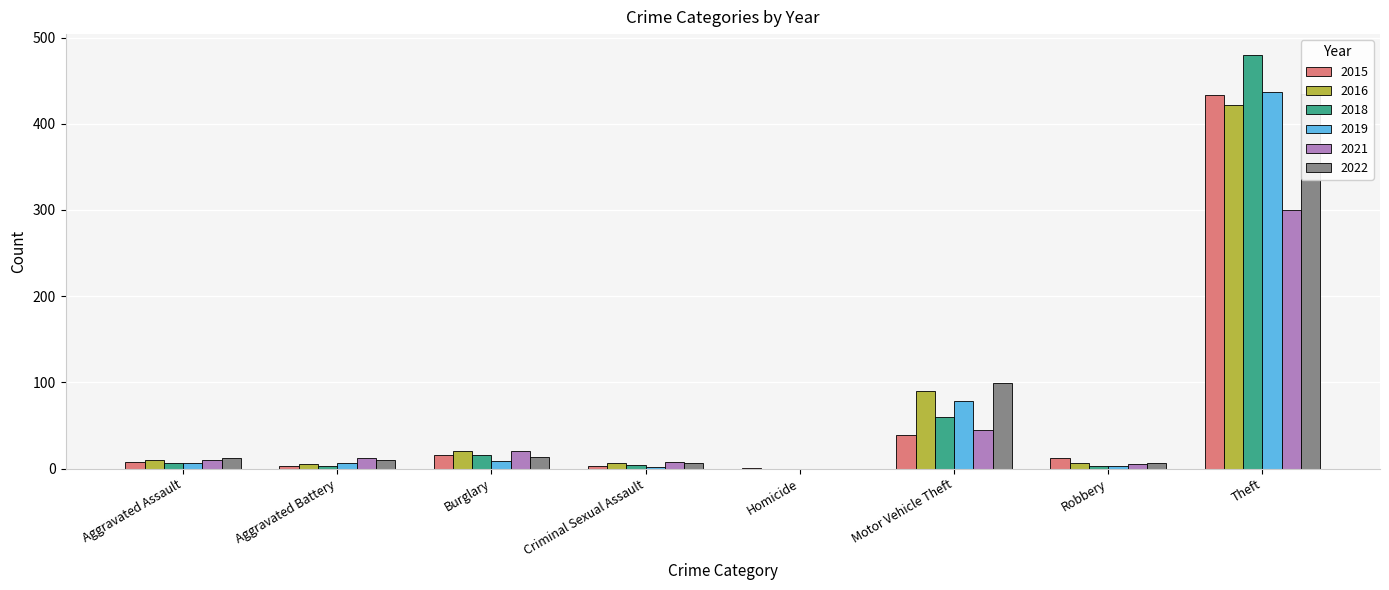

What position from the right is Theft?

1